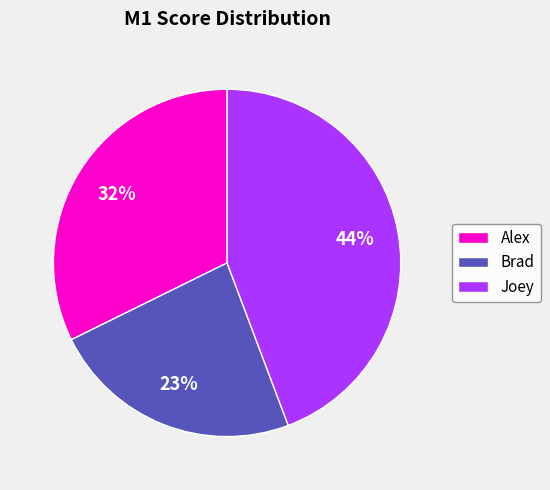

Is the sum of Brad and Joey greater than half?

Yes